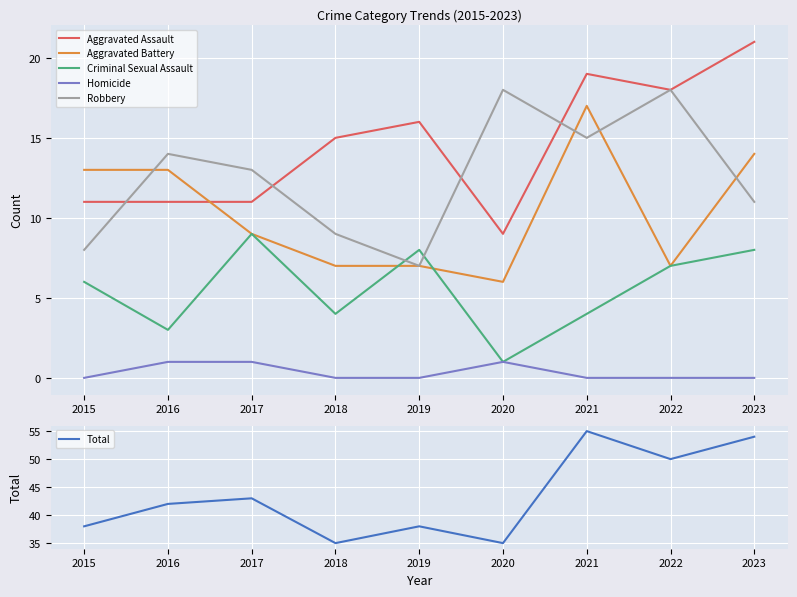

True or false: Aggravated Battery has a value of 10 at 2018.

False